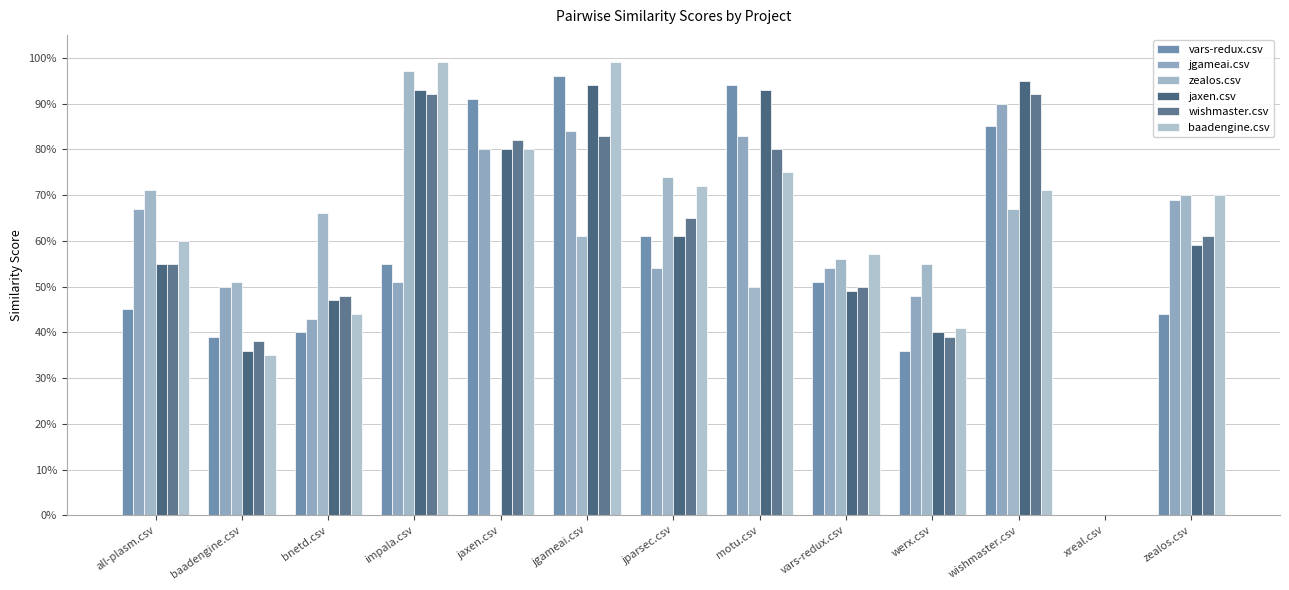

What is the sum of all vars-redux.csv values?

7.4